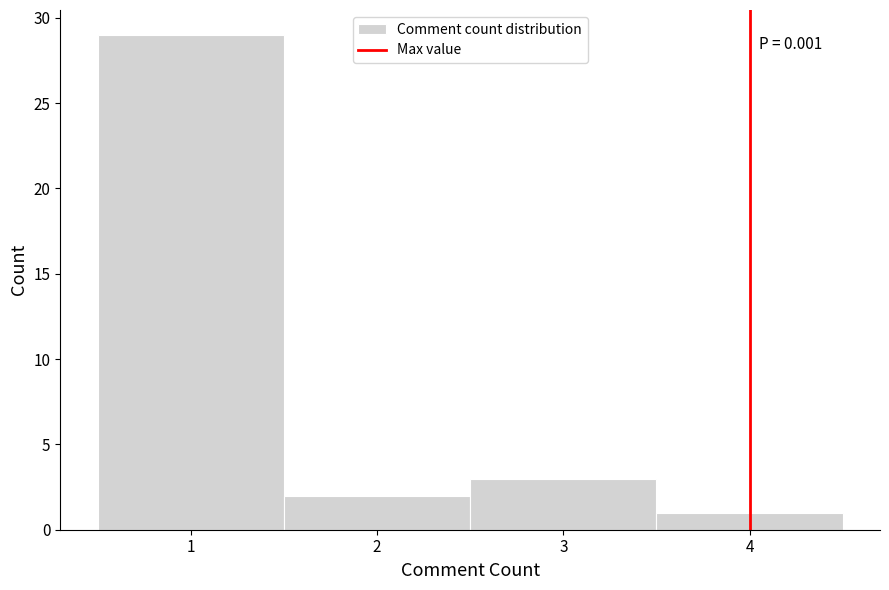

Which range on the x-axis has the tallest bar?

0.5 to 1.5